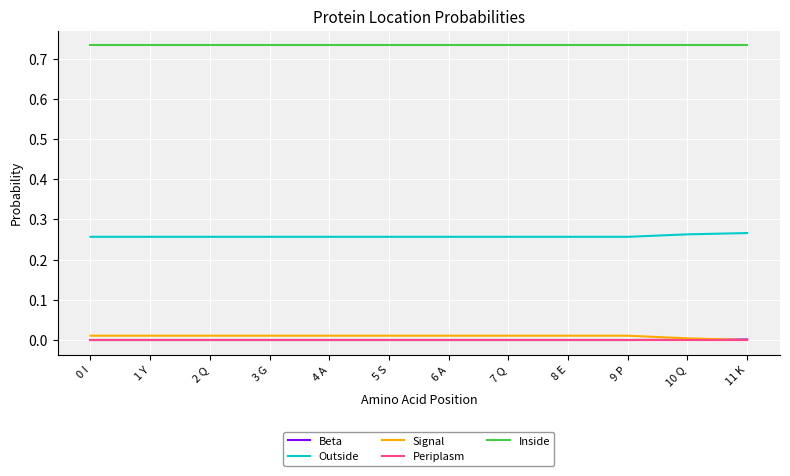

Is it true that Beta equals 0.0 at 4 A?

True